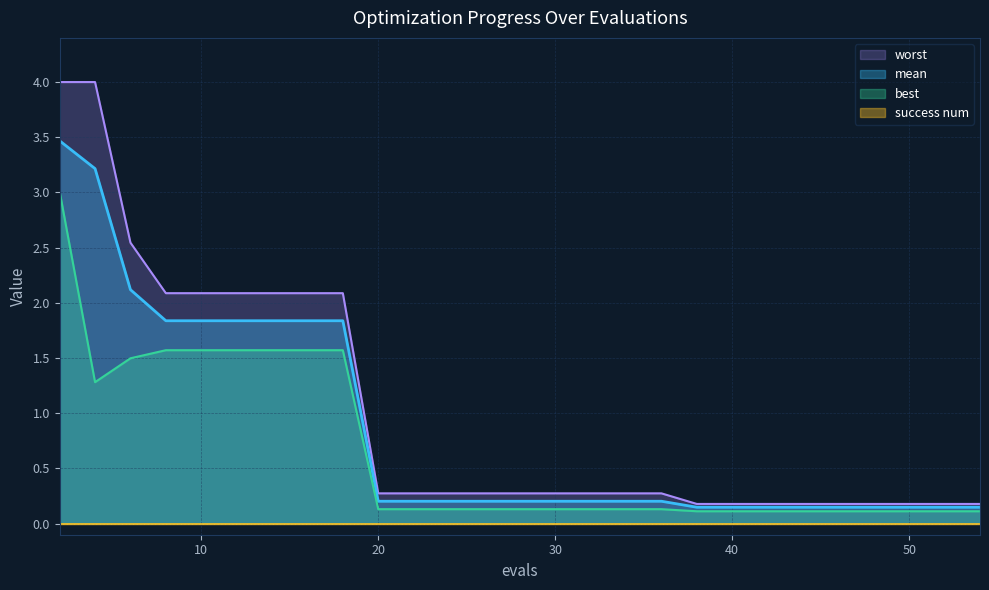

What is the approximate value of best at 6?

1.5